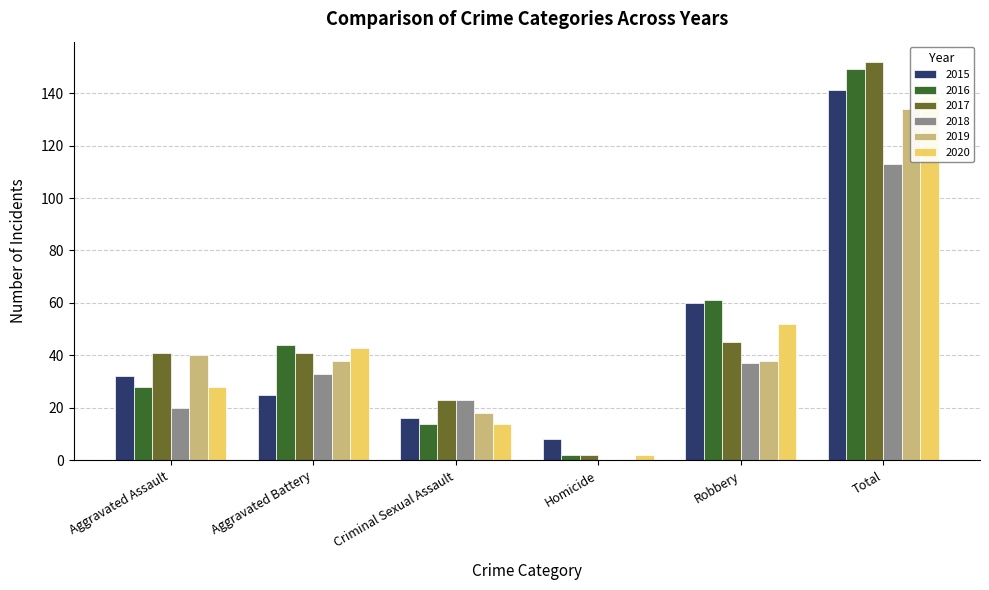

At which label is 2020 closest to 70?

Robbery